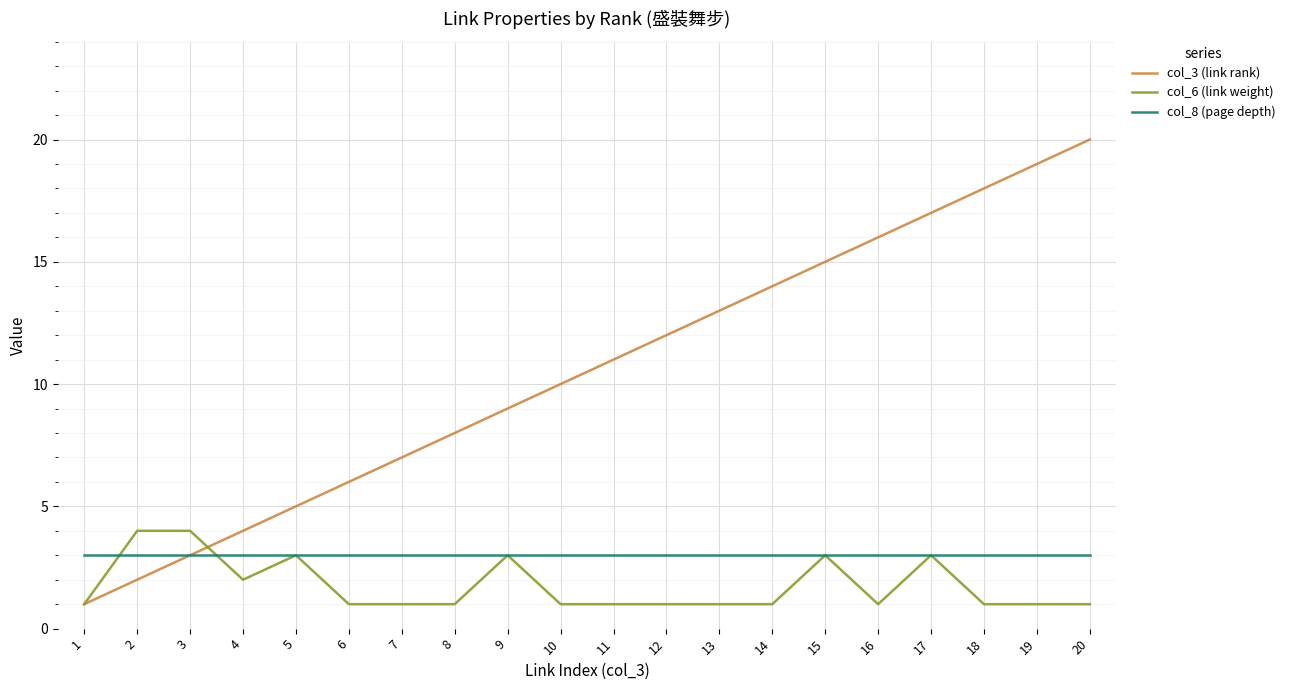

What is the greatest value displayed?

20